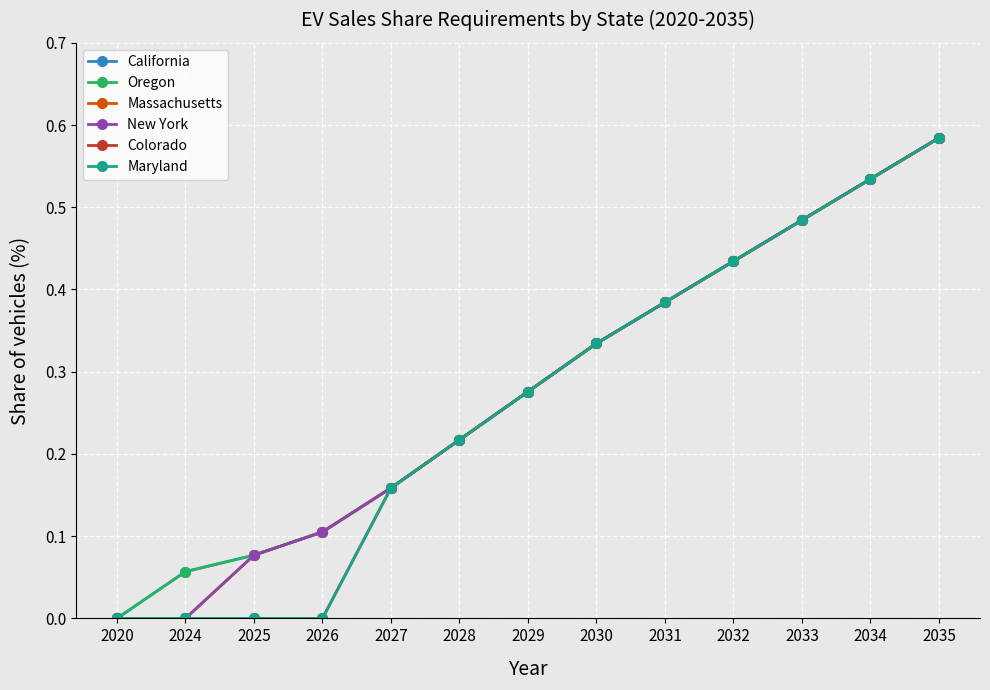

True or false: California and New York cross at least once.

False